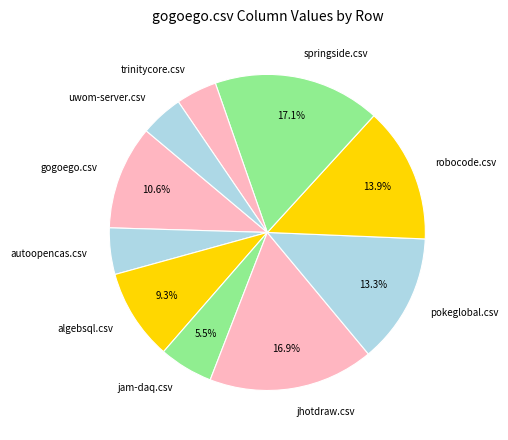

Between springside.csv and jam-daq.csv, which is larger?

springside.csv